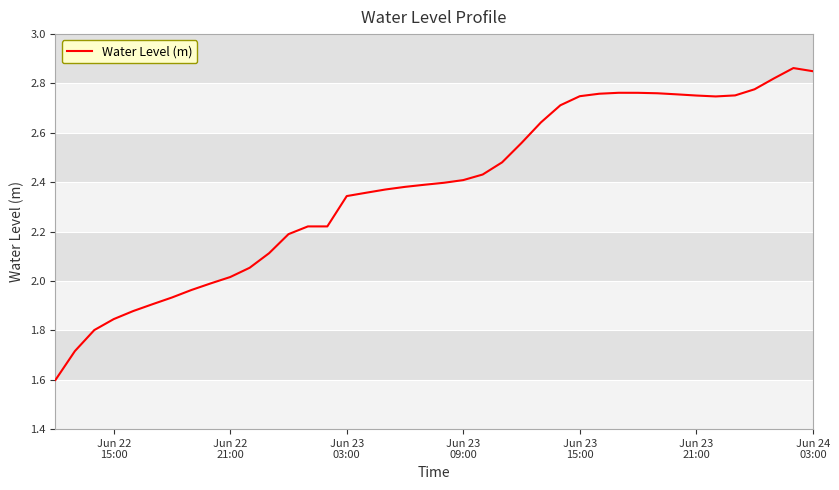

What is the smallest value displayed?

1.6